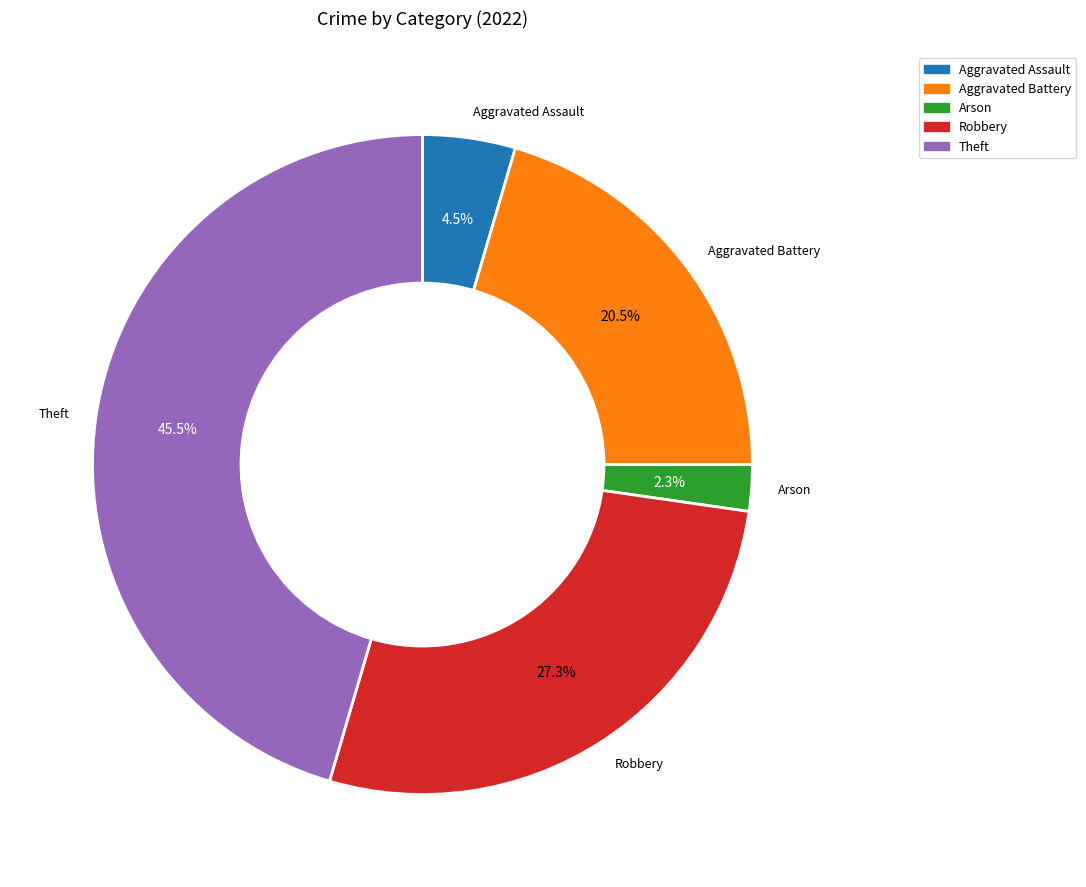

Does Arson represent more than half of the total?

No